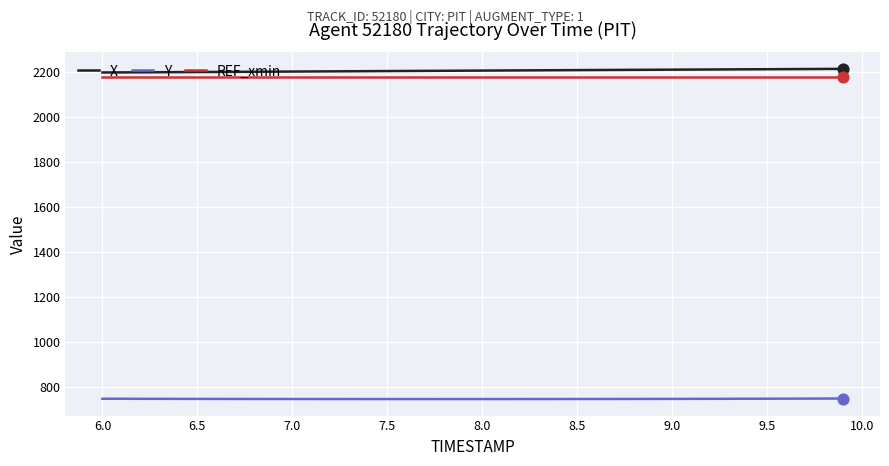

At how many categories does at least one series exceed 1956?

40